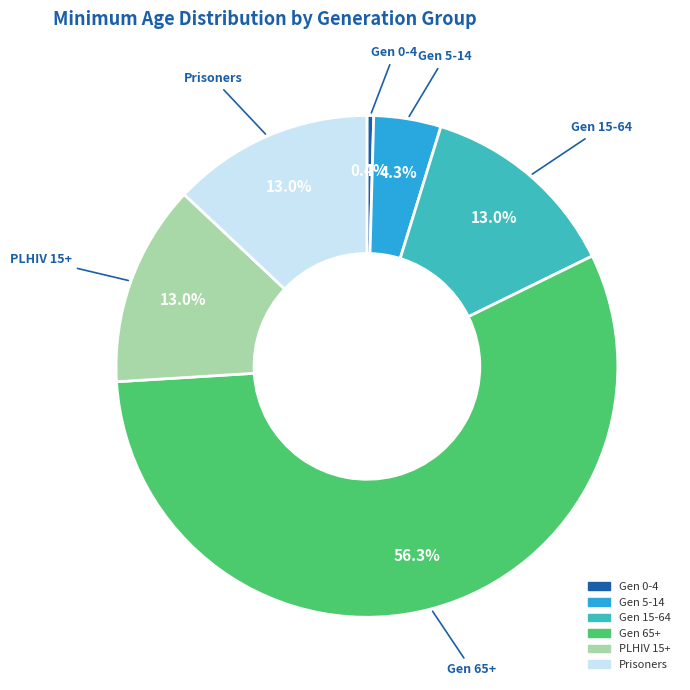

True or false: PLHIV 15+ accounts for 2% of the total.

False